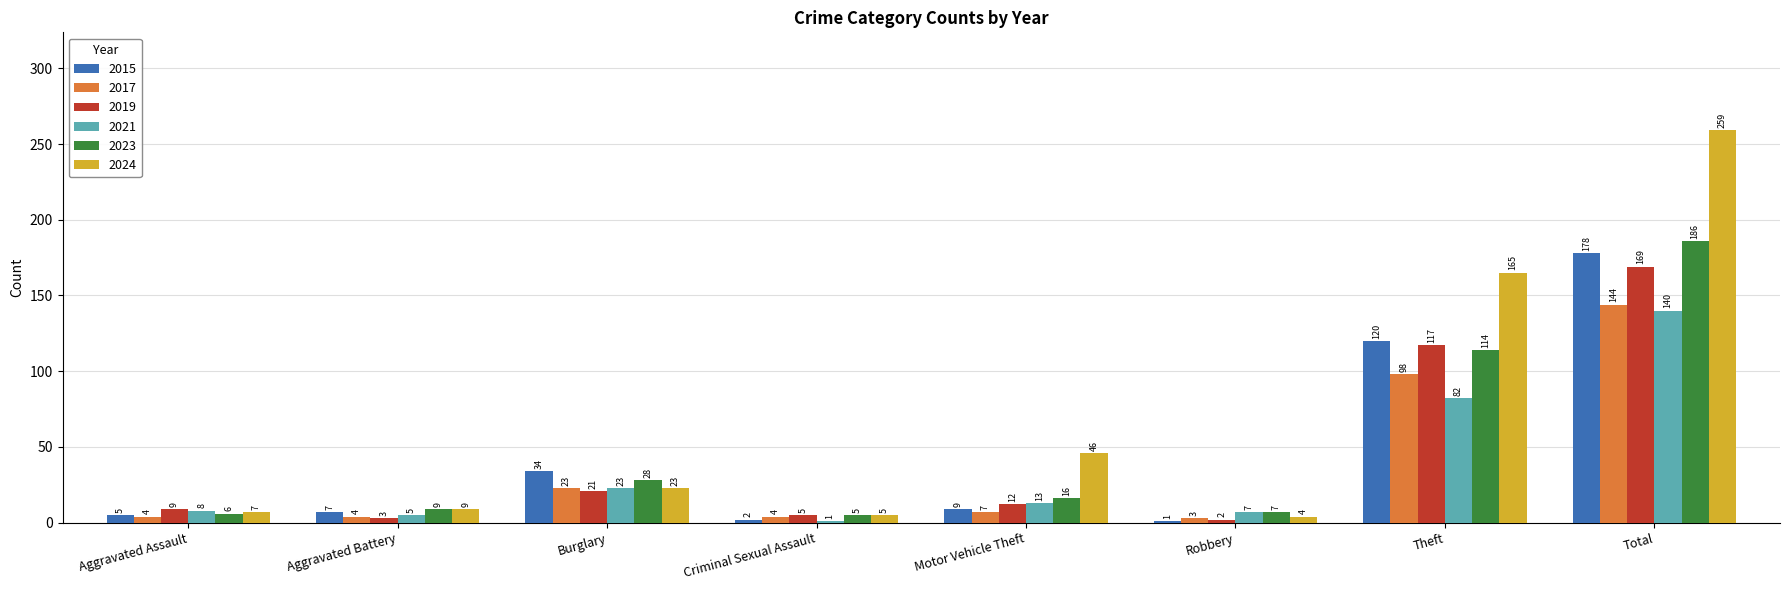

Count the number of categories in the chart.

8